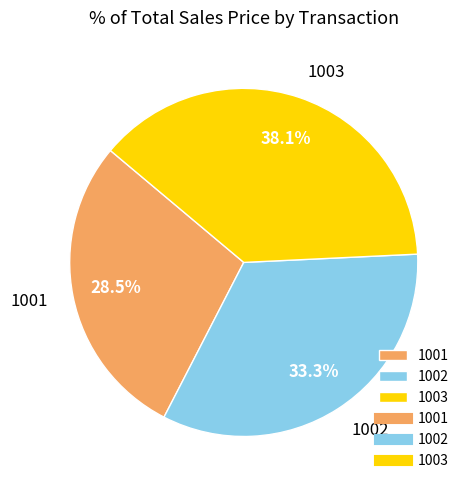

To the nearest percent, what is the difference between the largest and smallest slice percentages?

10%